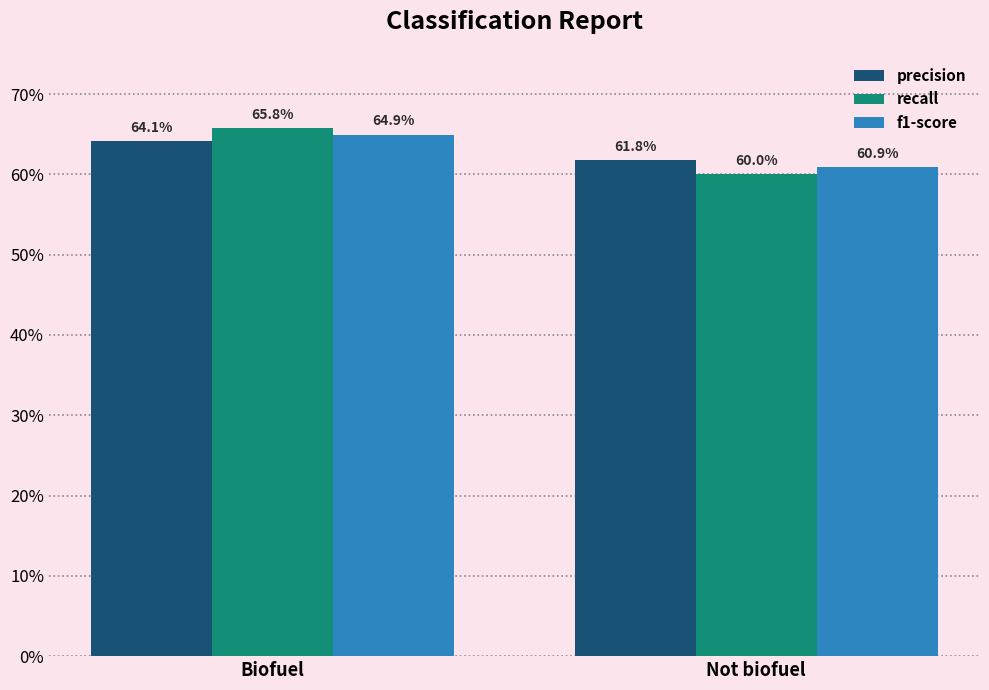

What is the lowest value of the precision series?

0.6